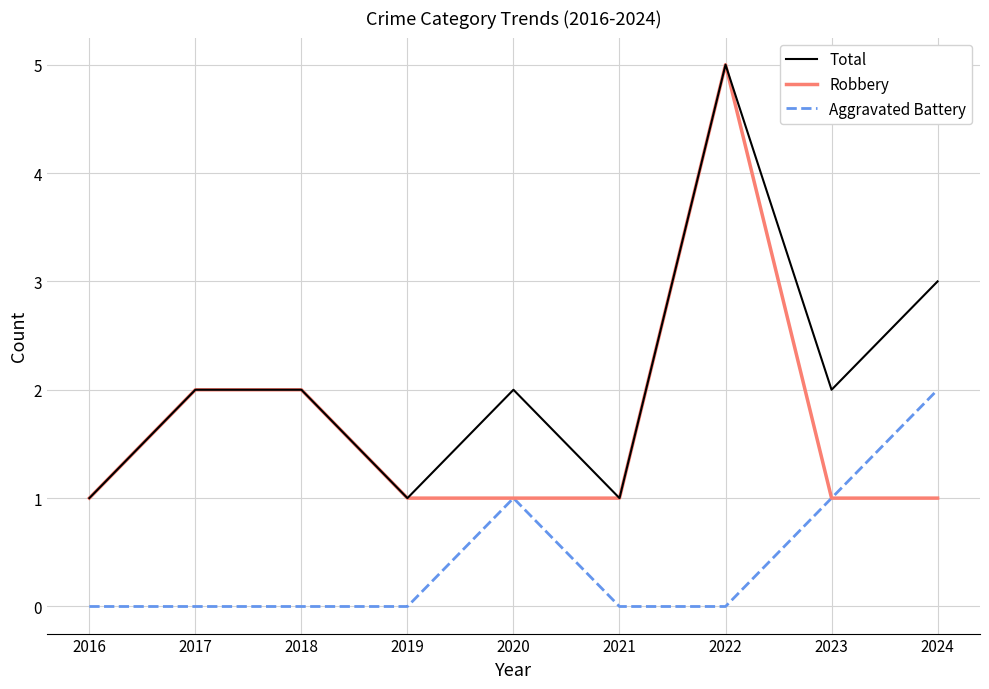

At which category does the chart reach its peak across all series?

2022